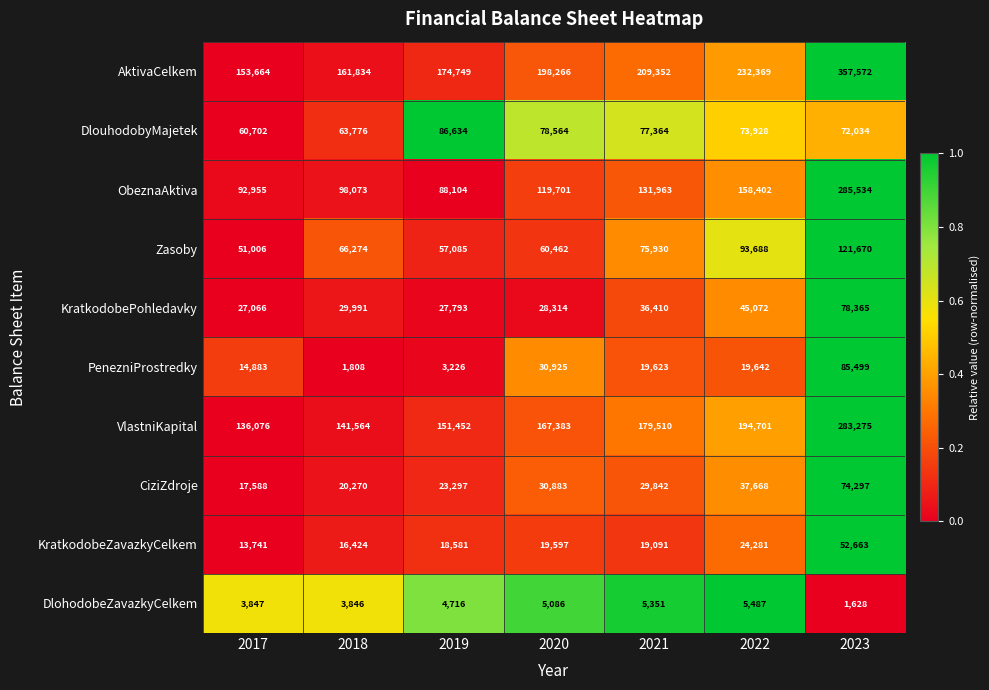

Which series changed the most between 2019 and 2020?

ObeznaAktiva